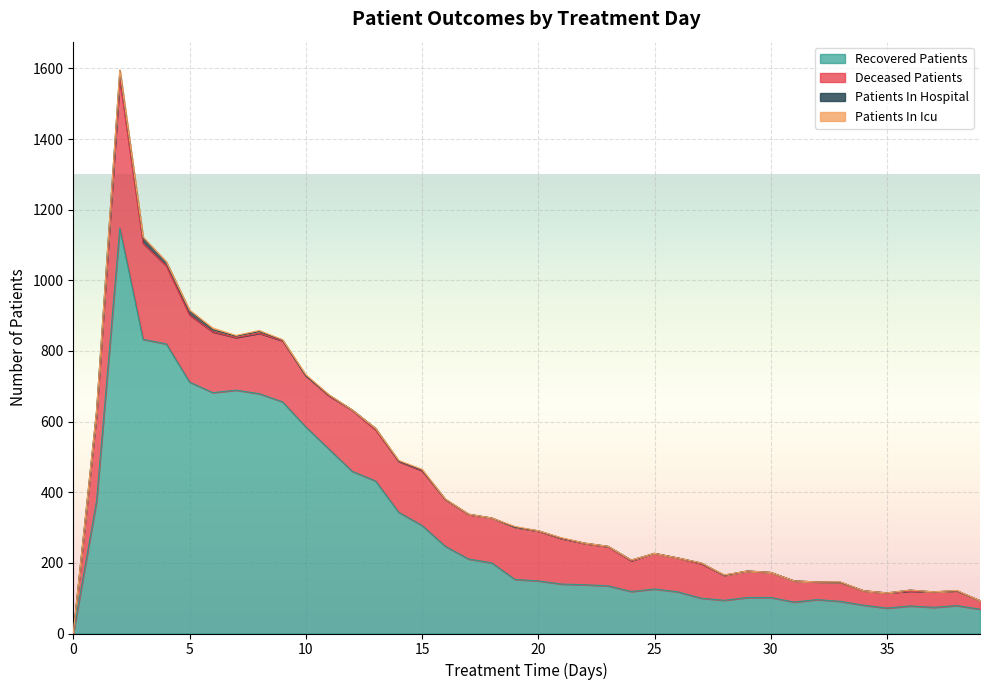

Is the value of patients_in_icu at 1 greater than the value of recovered_patients at 13?

No